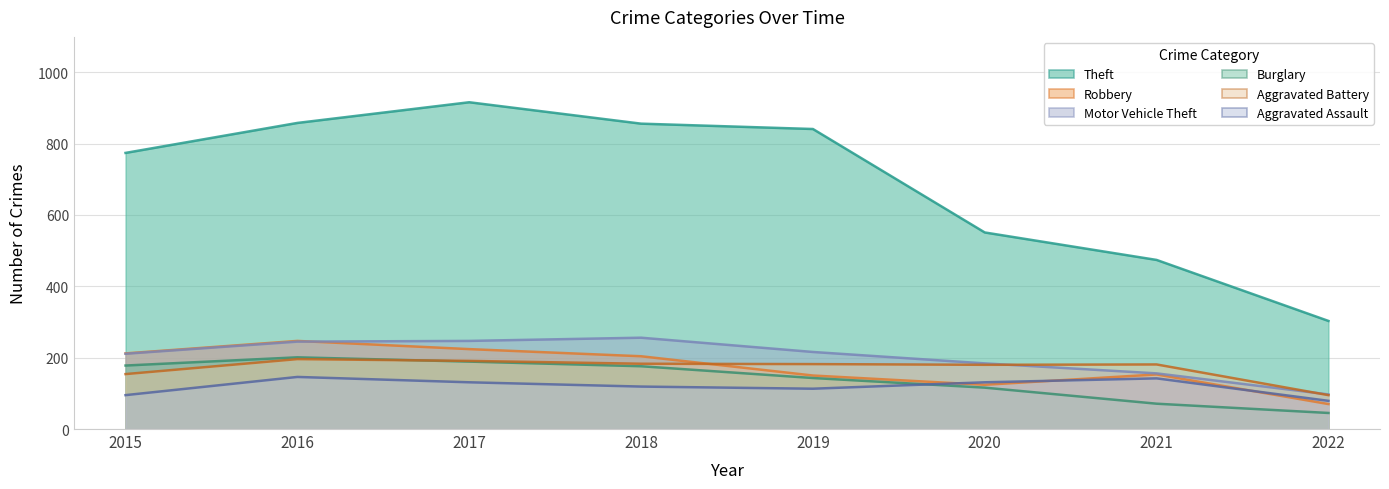

At which category does Motor Vehicle Theft reach its first local peak?

2018